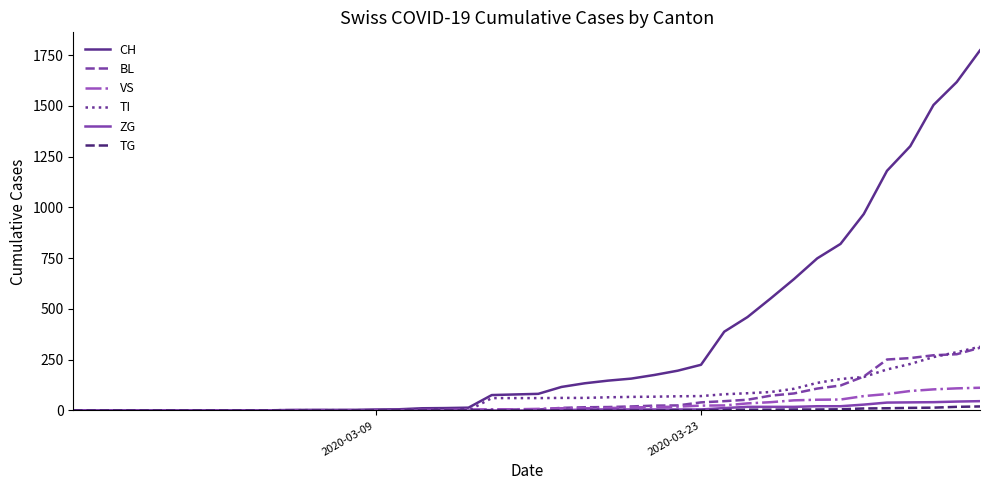

Which series has the largest total across all categories?

CH